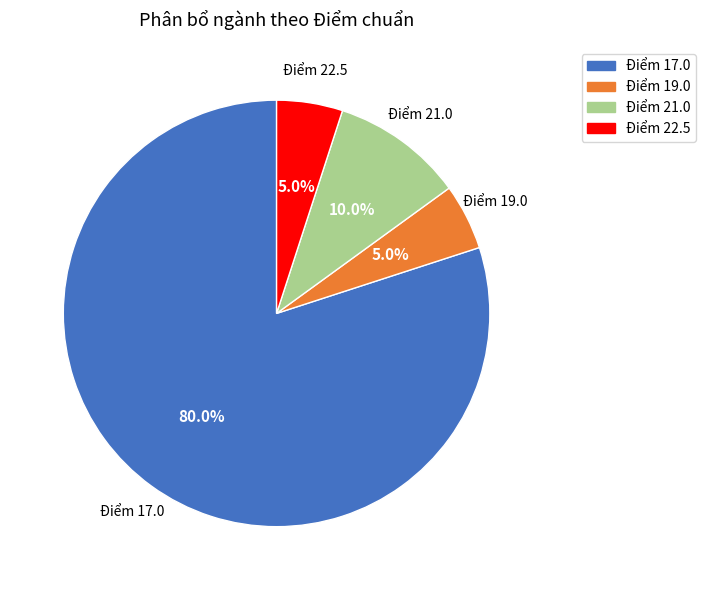

To the nearest percent, what is the average slice percentage?

25%